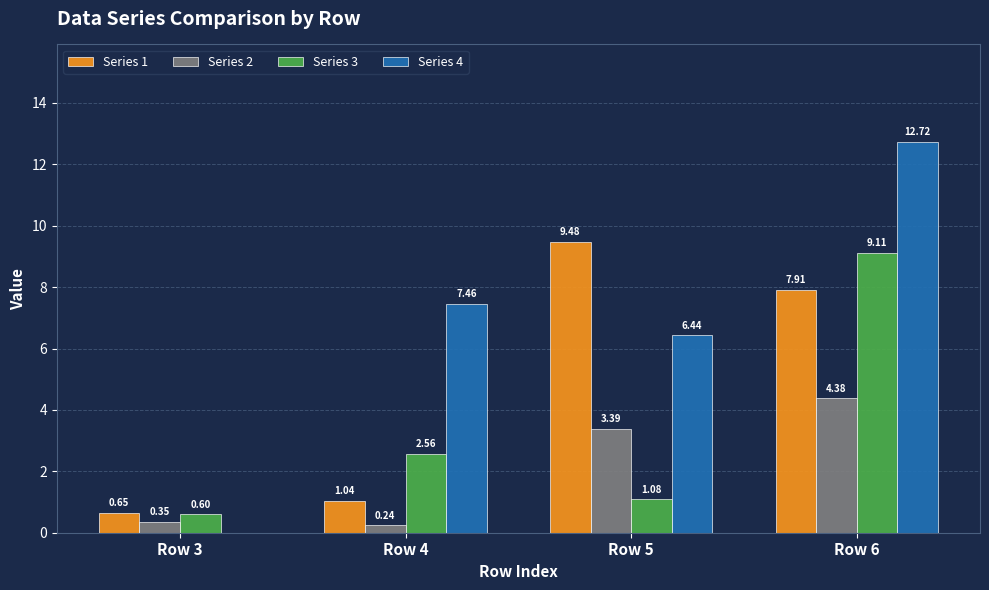

What is the sum of the Series 3 values at Row 5 and Row 4?

3.6